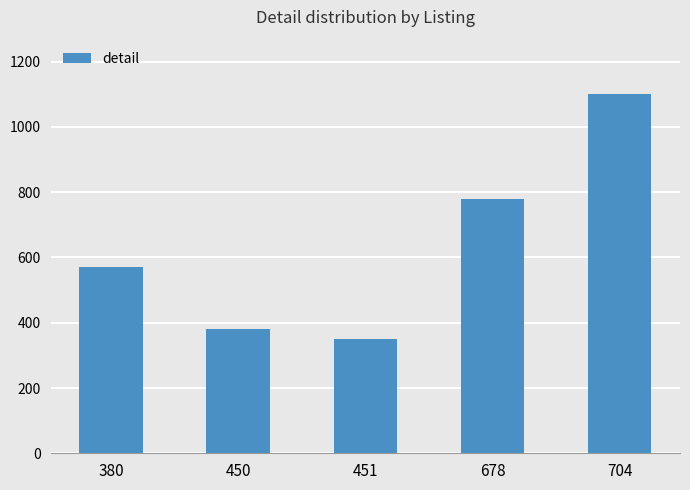

At which label is the value closest to 726?

678